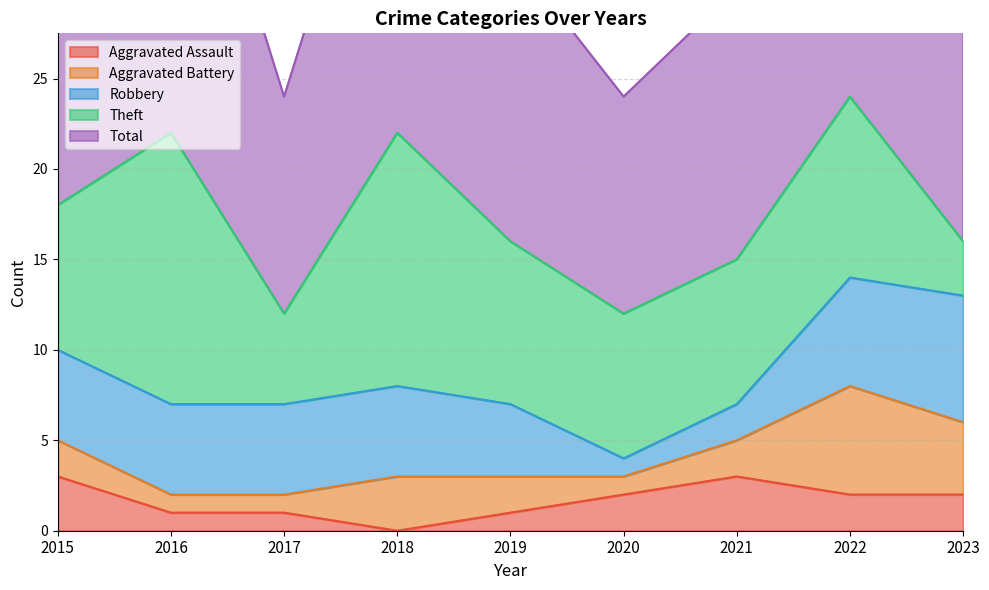

Rank the series at 2019 from lowest to highest value.

Aggravated Assault, Aggravated Battery, Robbery, Theft, Total